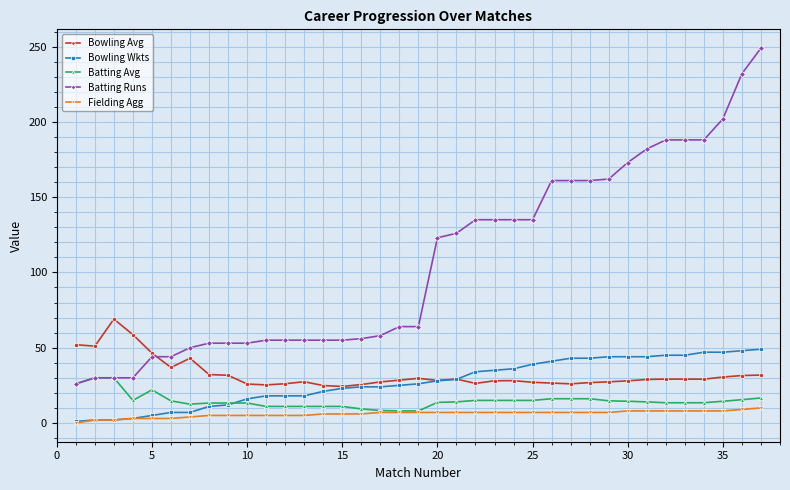

List the series in order of their peak value, highest first.

Batting Runs, Bowling Avg, Bowling Wkts, Batting Avg, Fielding Agg